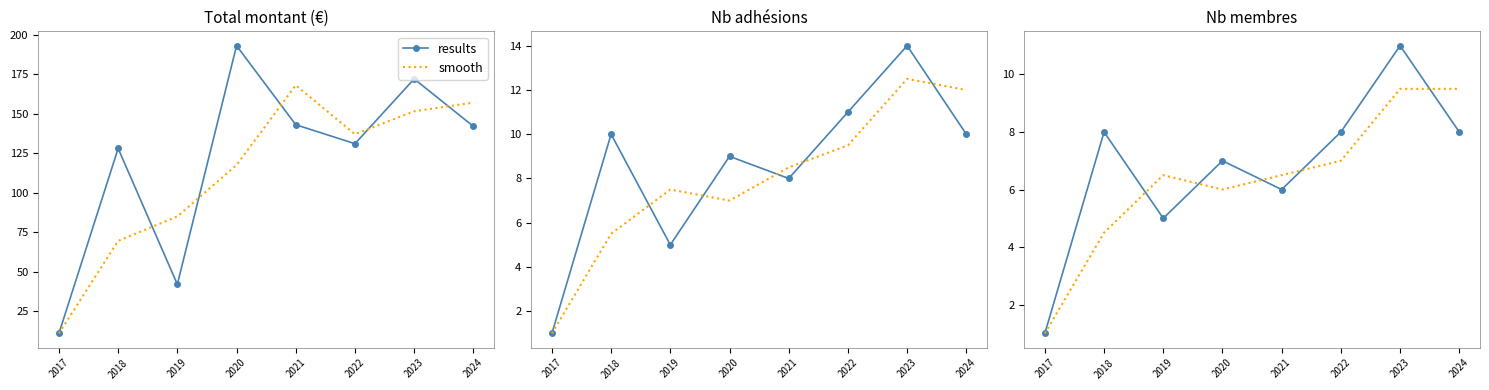

Which series has the largest range (max minus min)?

results